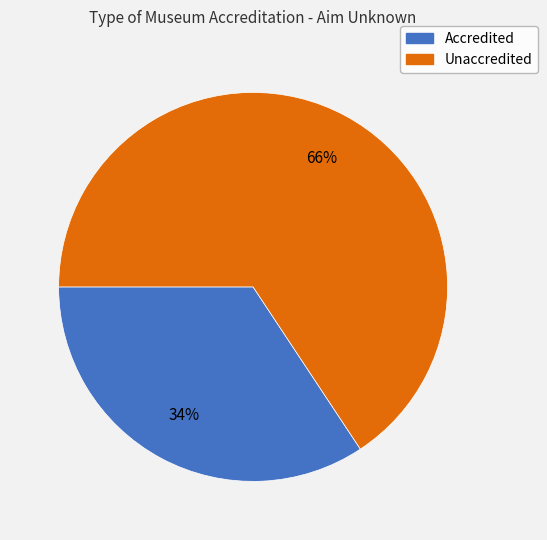

To the nearest percent, what is the average slice percentage?

50%